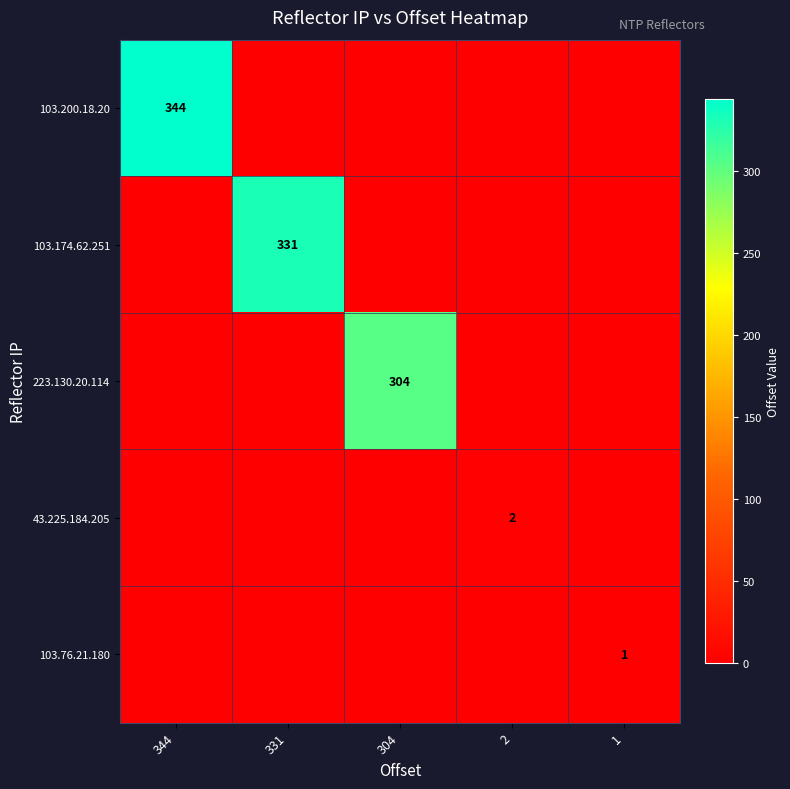

The 43.225.184.205 series shows 2 at 2. True or false?

True